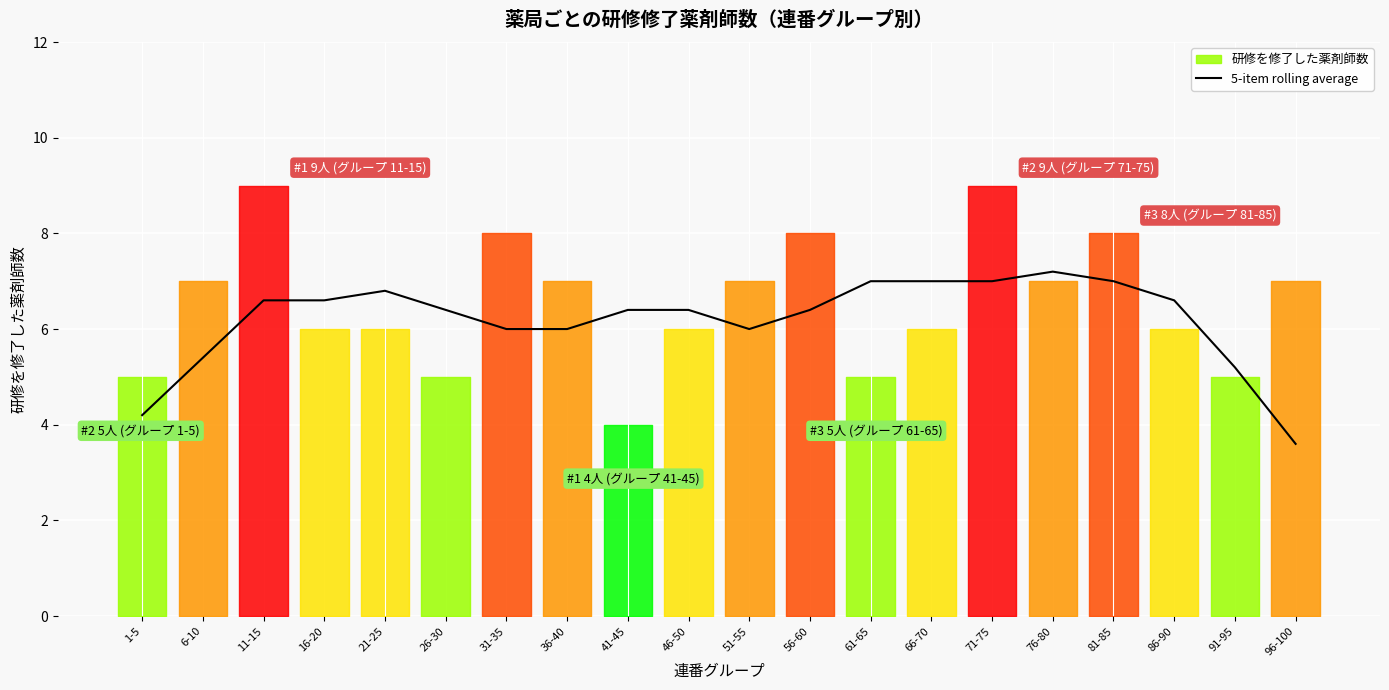

What is the label of the 4th point from the right?

81-85